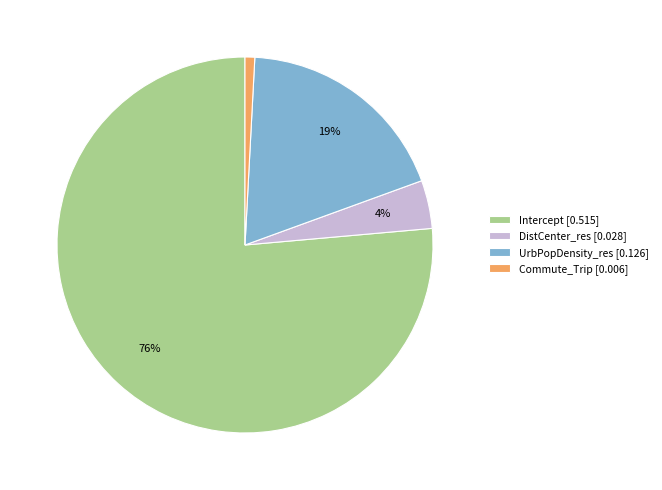

Is there a majority slice in this chart?

Yes